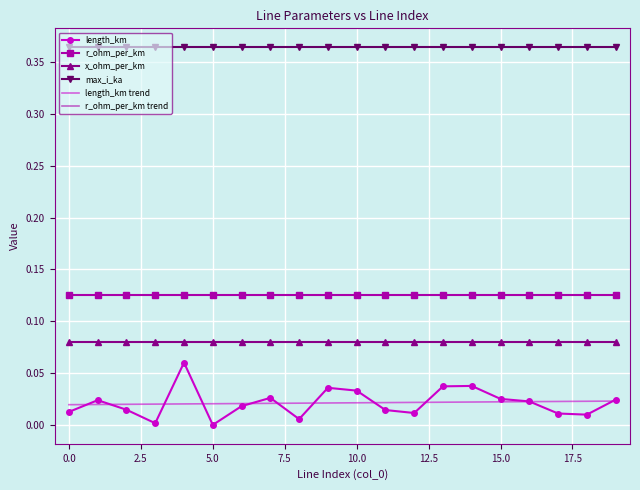

True or false: r_ohm_per_km and x_ohm_per_km cross at least once.

False